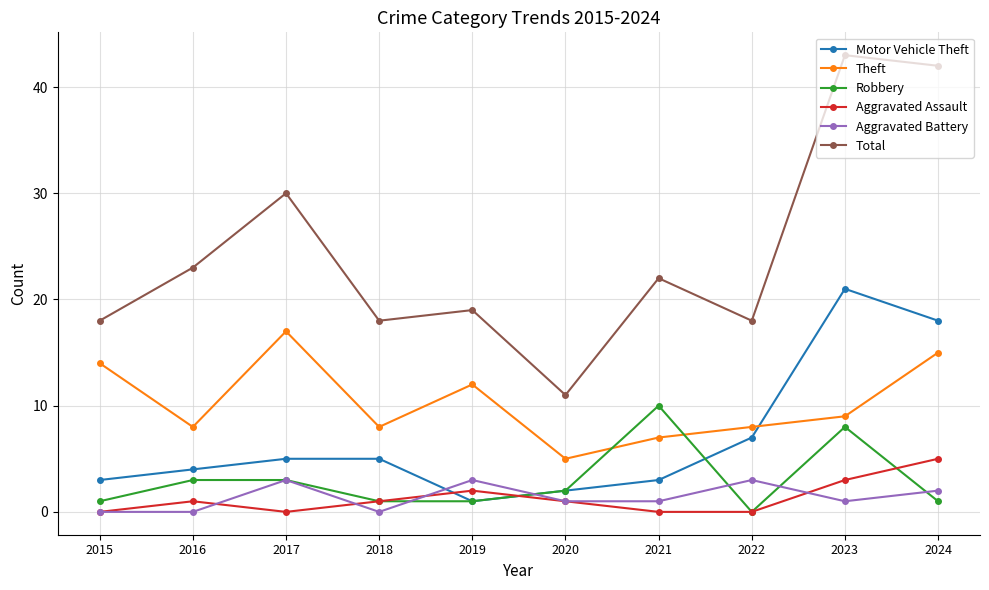

What is the total value across all series at 2017?

58